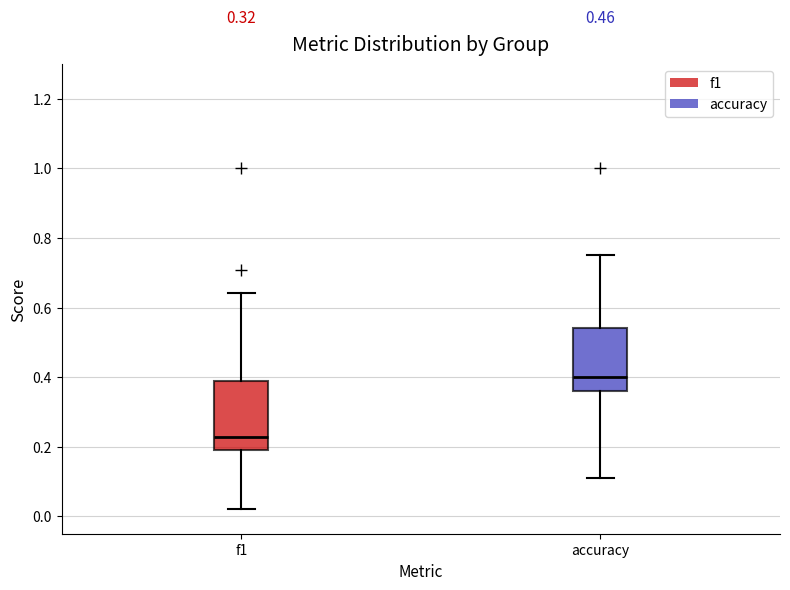

Which box's median line is the lowest?

f1